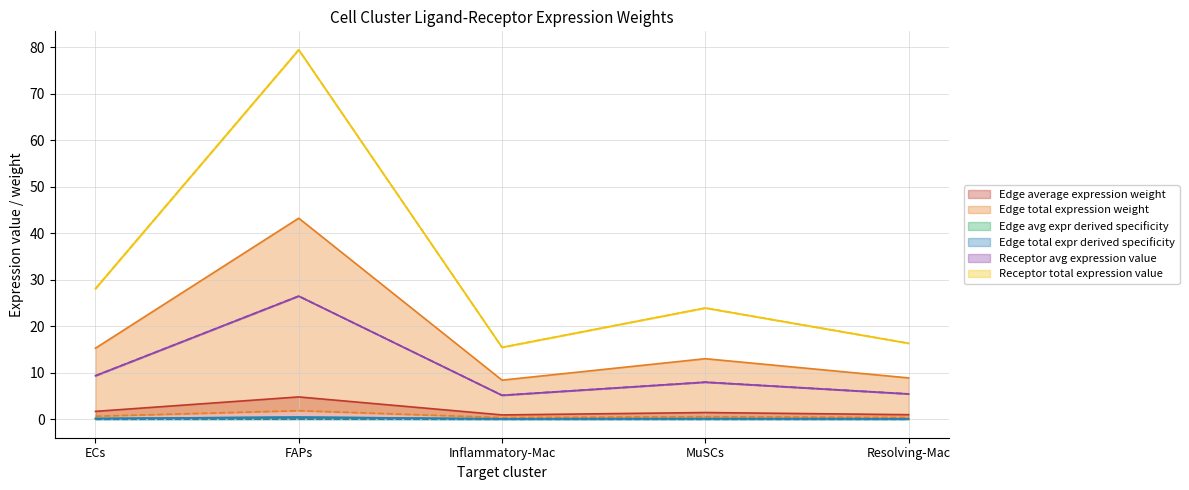

In Edge average expression weight (FAPs), how many points are higher than both neighbors (excluding endpoints)?

2